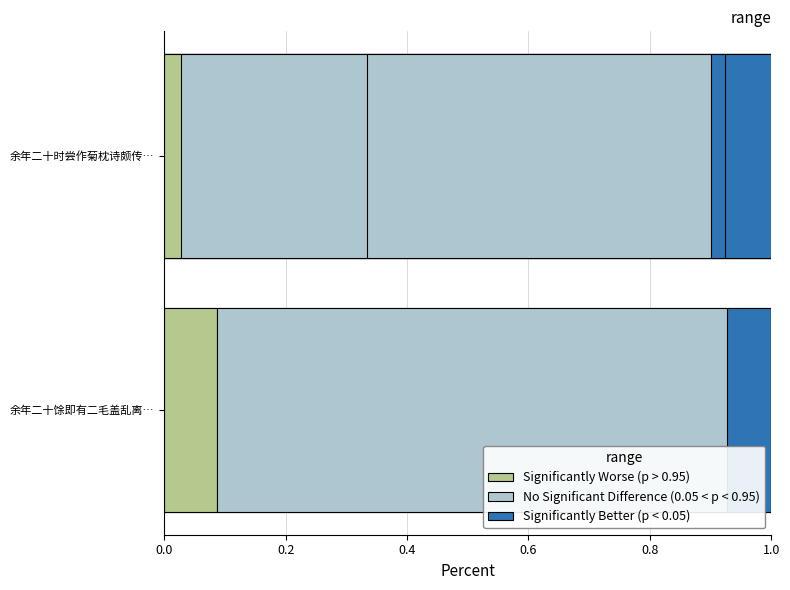

The value of No Significant Difference (0.05 < p < 0.95) at 0.6 is 0.7. True or false?

False